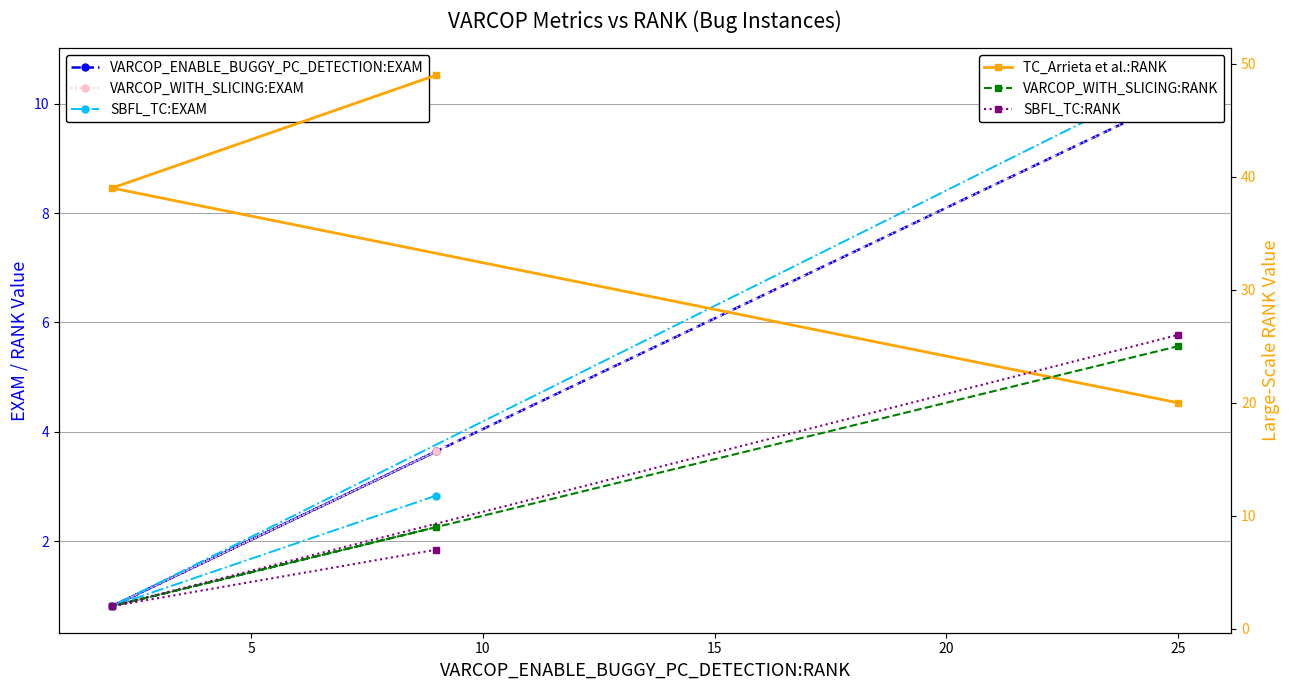

Between 10 and 5, which is larger?

10